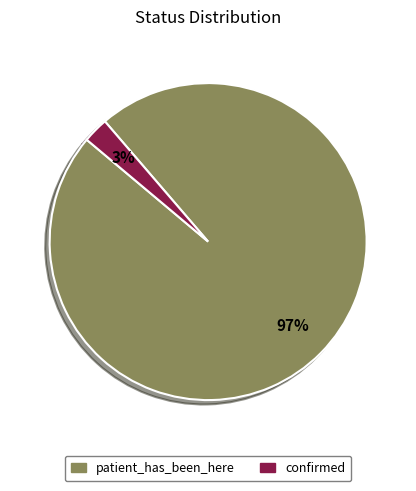

Which slice is the largest?

patient_has_been_here